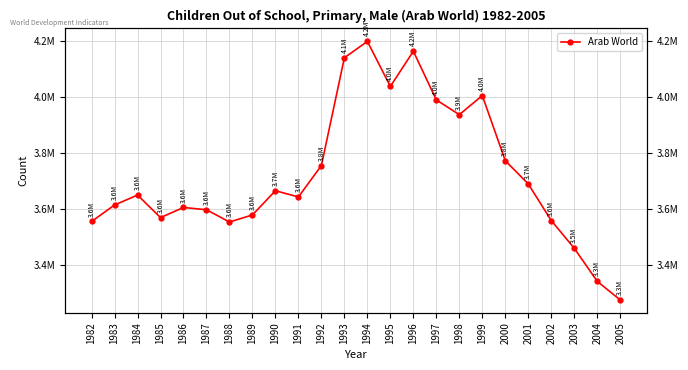

How many data points are above 3648922?

11